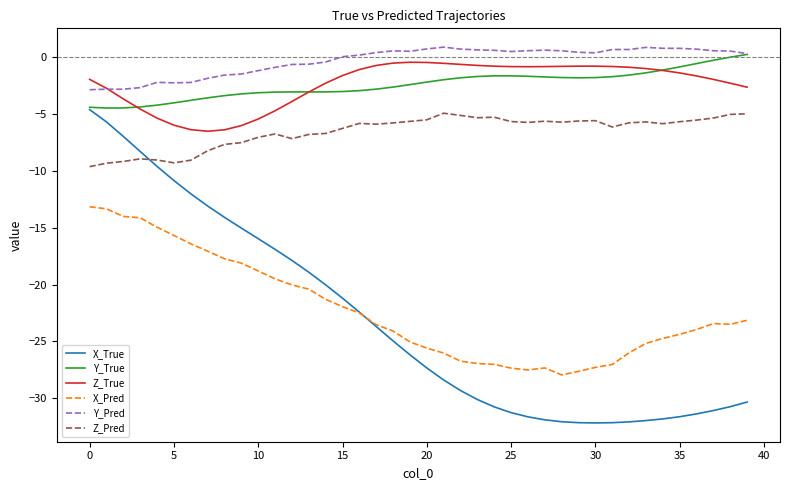

Which series has the largest total across all categories?

Y_Pred